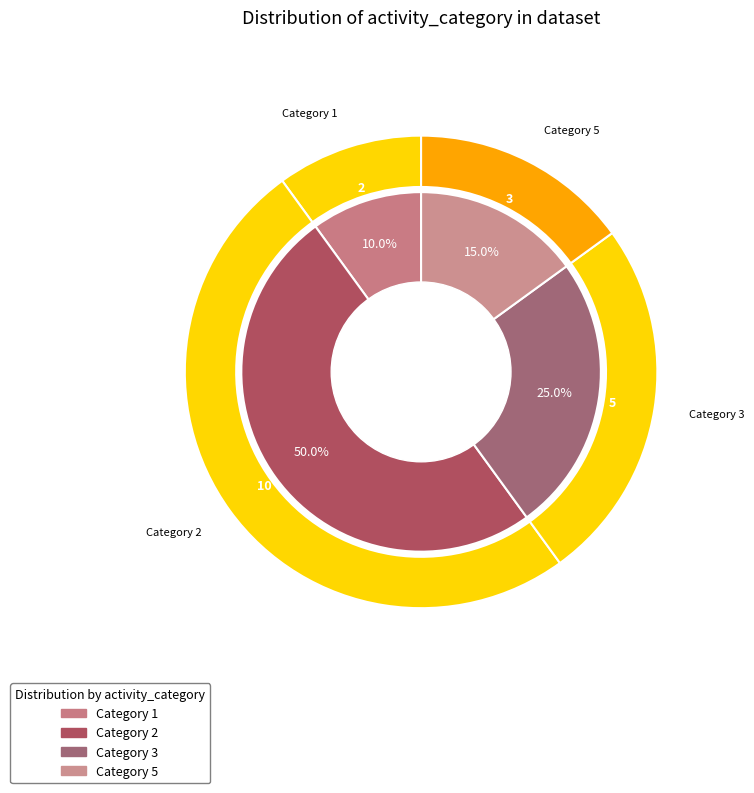

What is the total percentage of 2 and 3?

75.0%